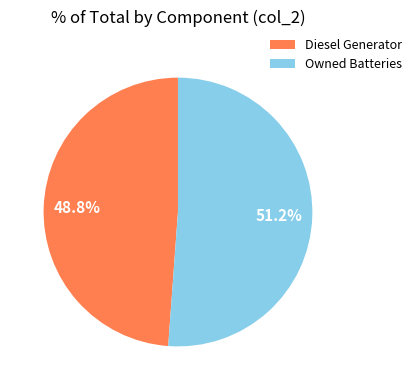

To the nearest percent, what is the average slice percentage?

50%